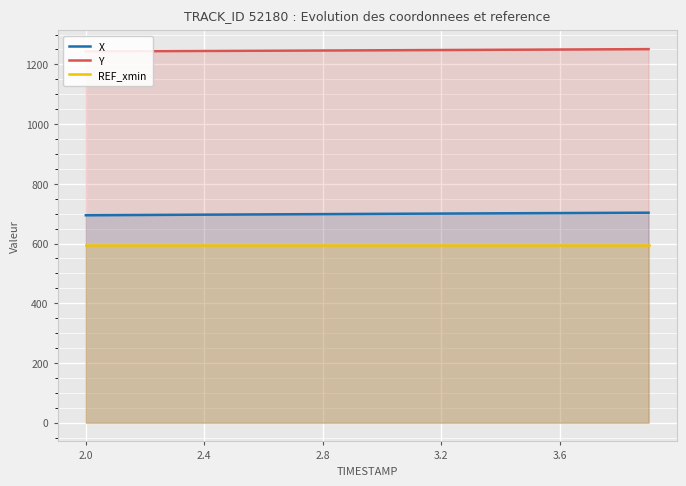

What are all the series names shown in the legend?

X, Y, REF_xmin